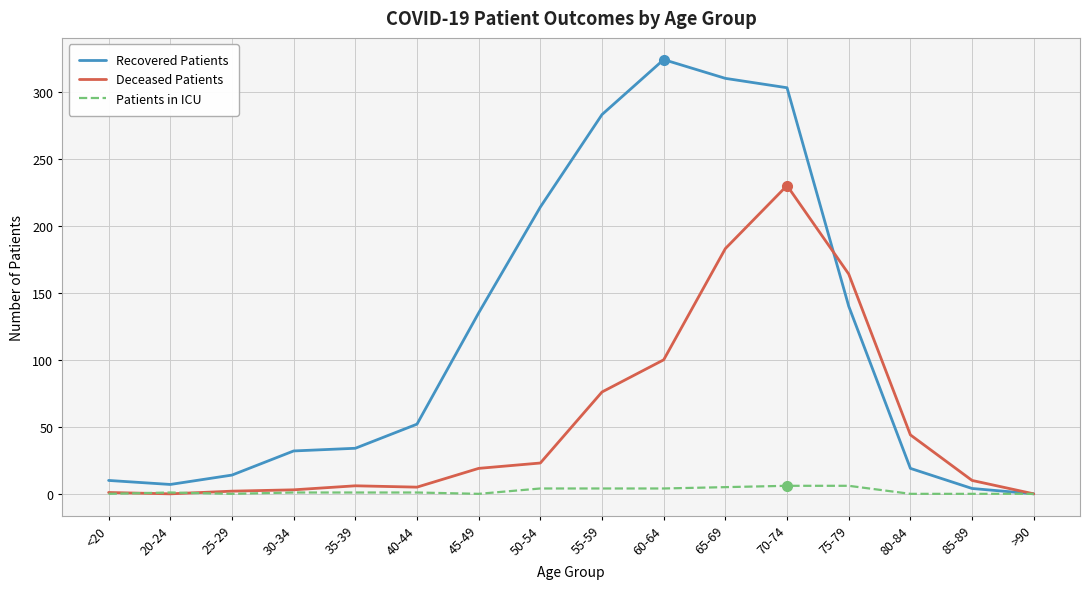

Rank the series by their average value, from highest to lowest.

Recovered Patients, Deceased Patients, Patients in ICU